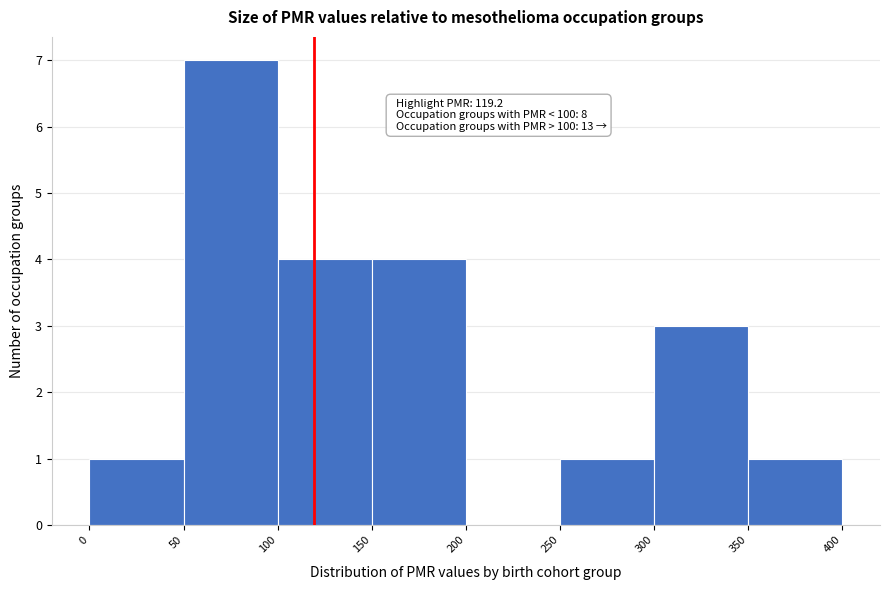

Over which range of the x-axis is the bar tallest?

50 to 100